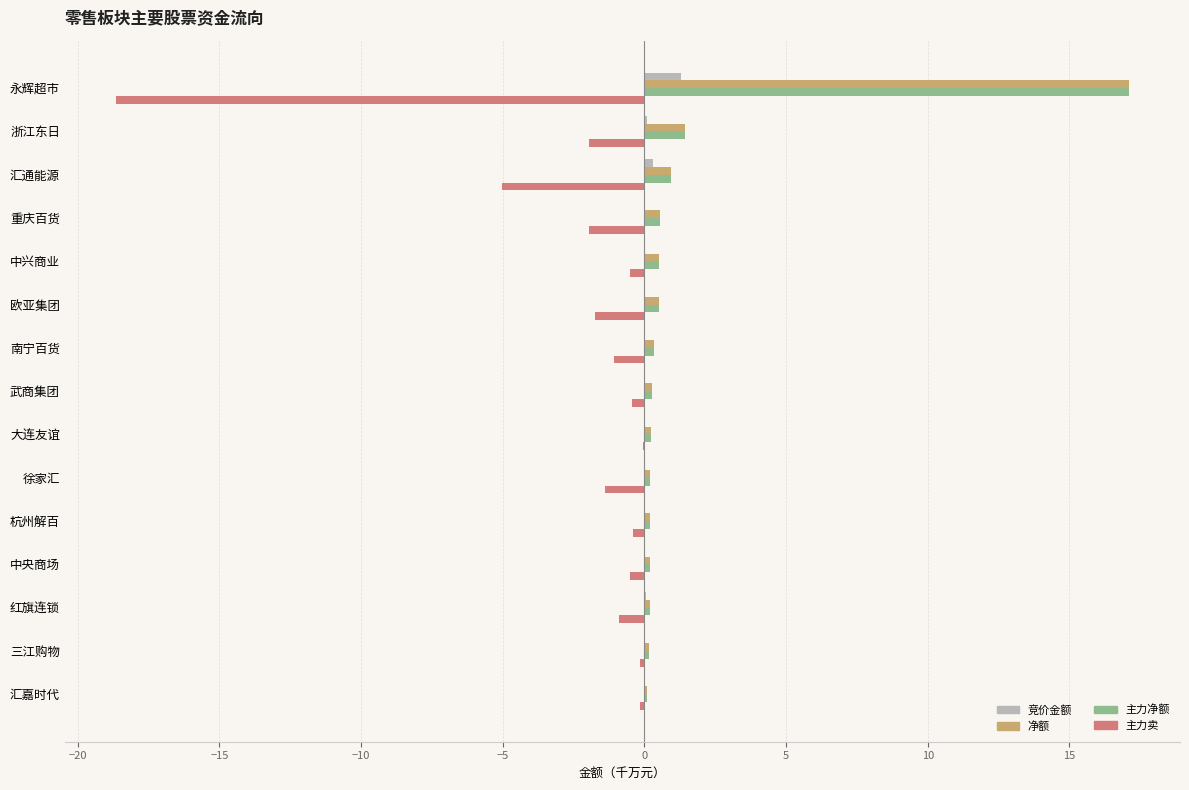

Between 汇通能源 and 中兴商业, which series saw the biggest shift?

主力卖